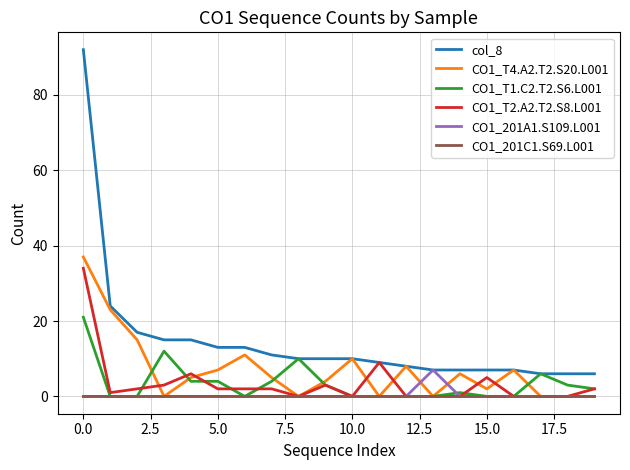

What is the average value of the CO1_T1.C2.T2.S6.L001 series?

4